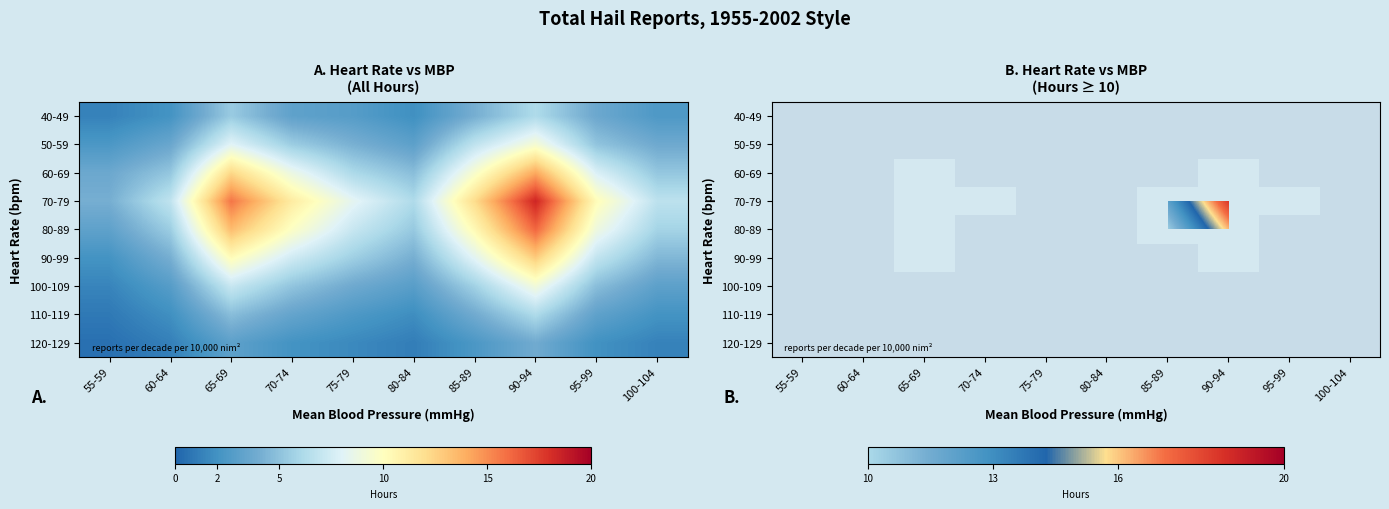

At which category is the sum across all series the highest?

90-94